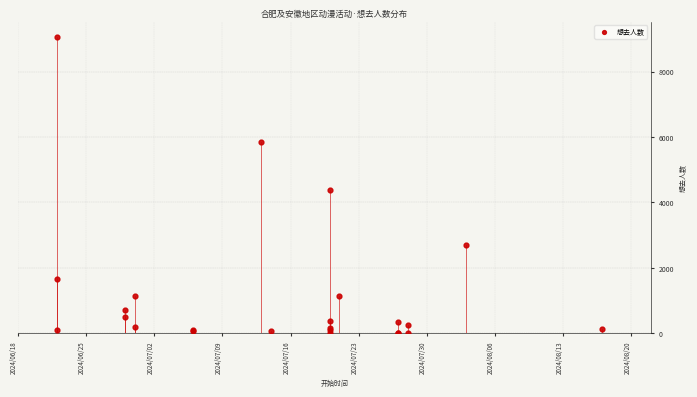

What Y value in the scatter plot is closest to 4537?

4371